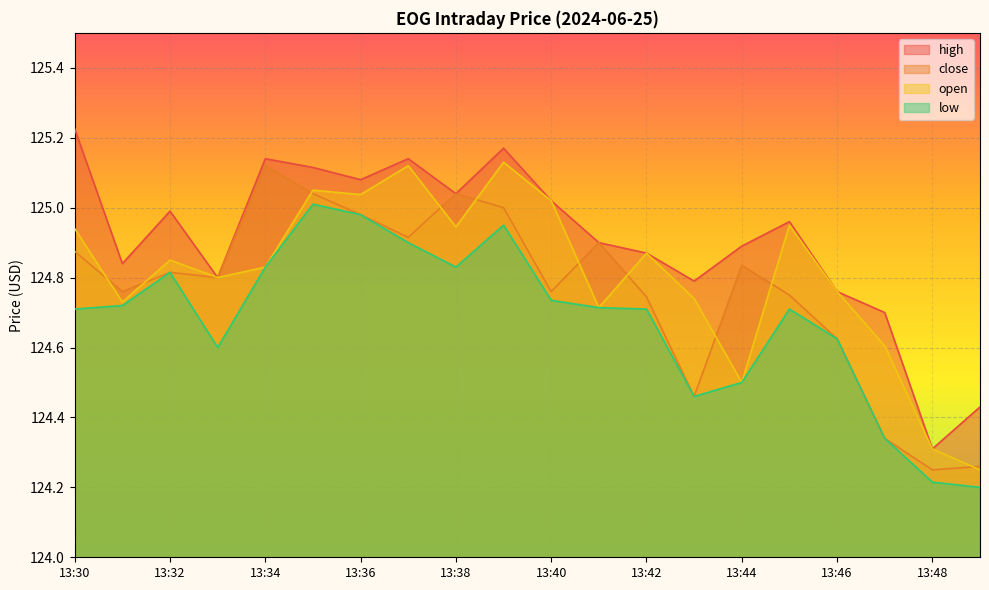

What is the difference between the close values at 13:40 and 13:43?

0.3